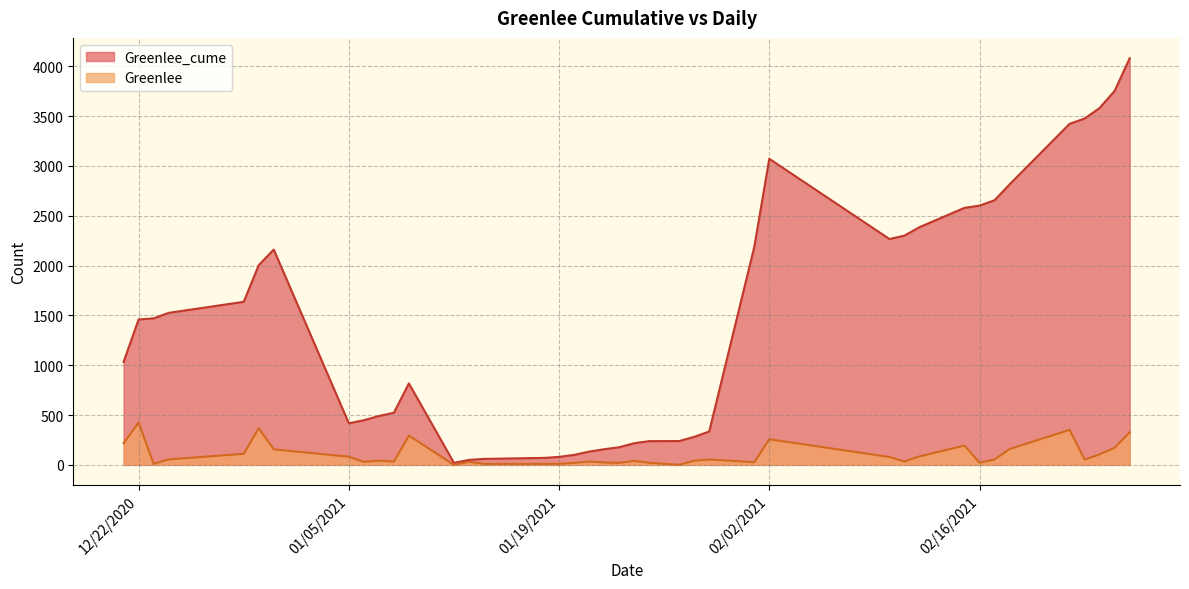

Rank the series by their average value, from lowest to highest.

Greenlee, Greenlee_cume